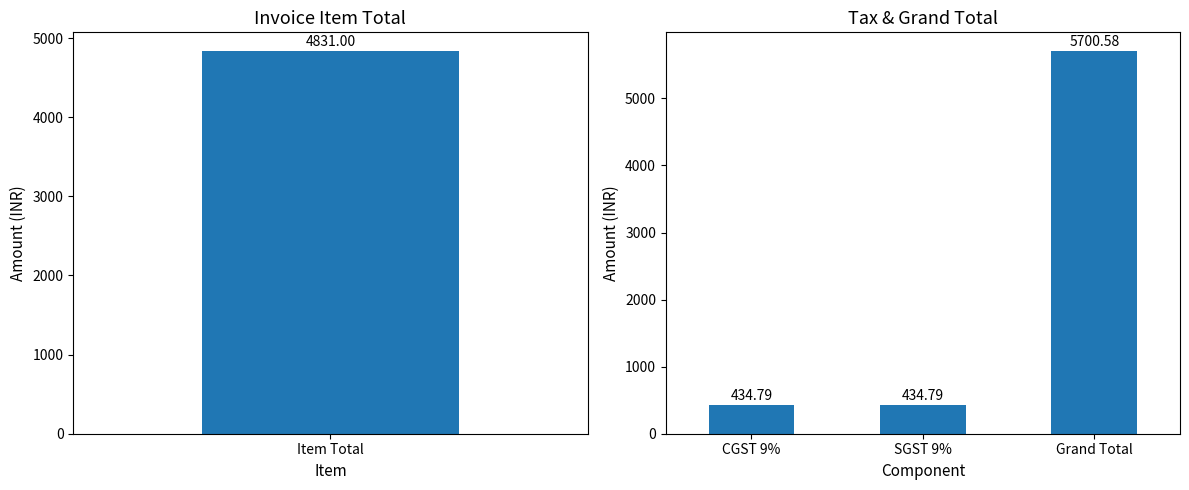

What is the minimum value shown in the chart?

434.8